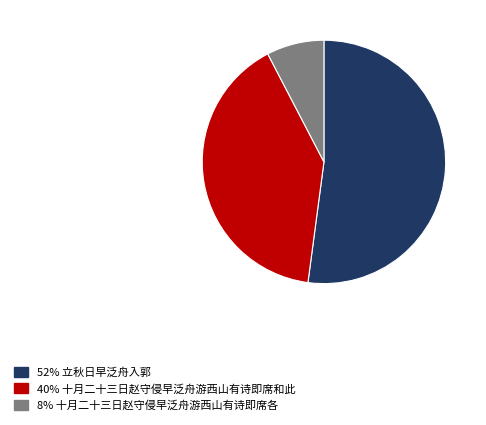

Does any single category account for the majority?

Yes